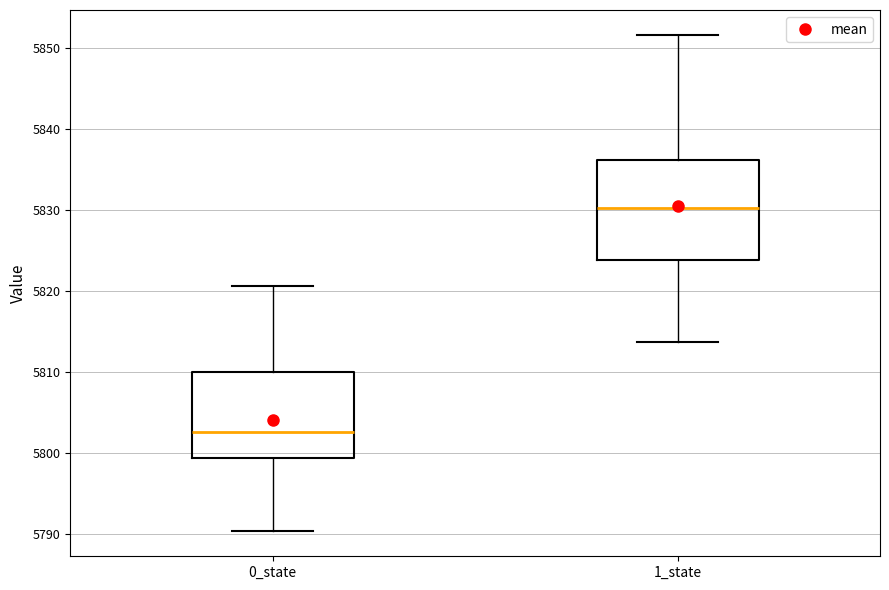

Comparing the boxes themselves (not the whiskers), which one is the tallest?

1_state